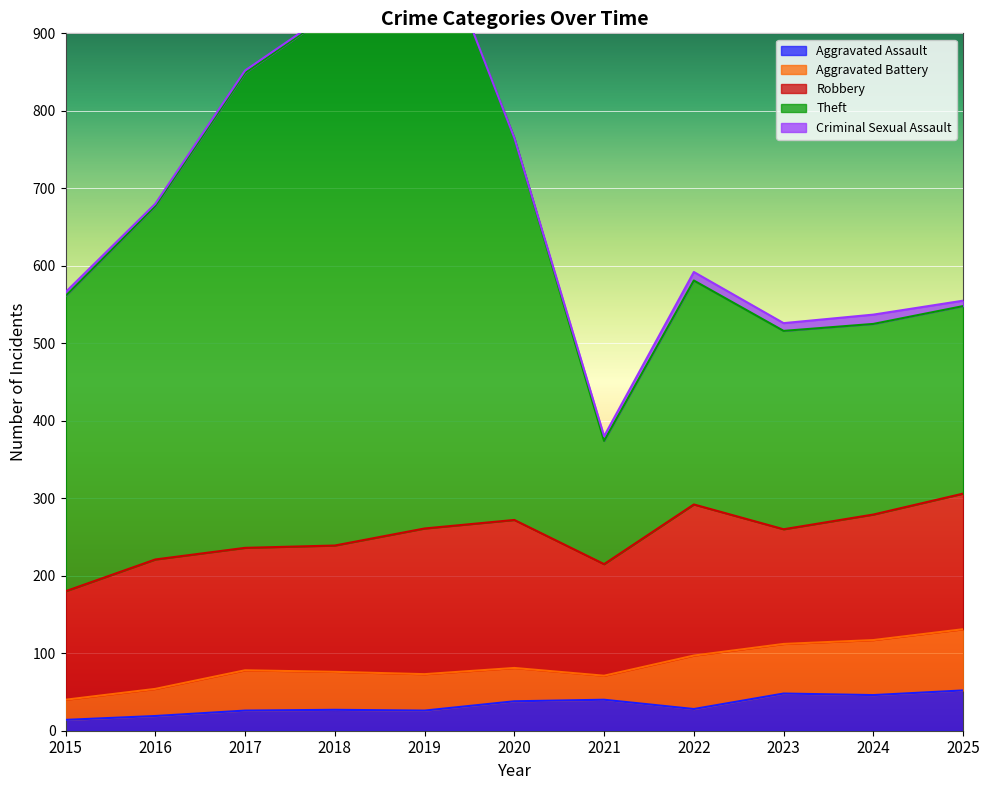

Is it true that Theft equals 701 at 2016?

False